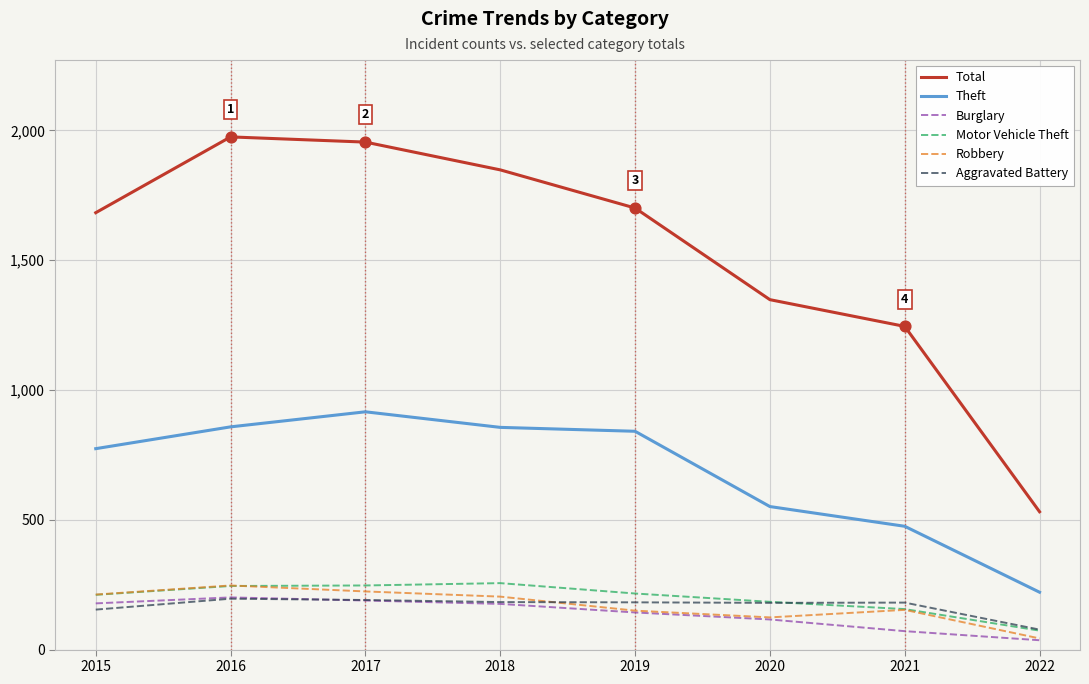

Is the value of Aggravated Battery at 2019 greater than the value of Robbery at 2021?

Yes